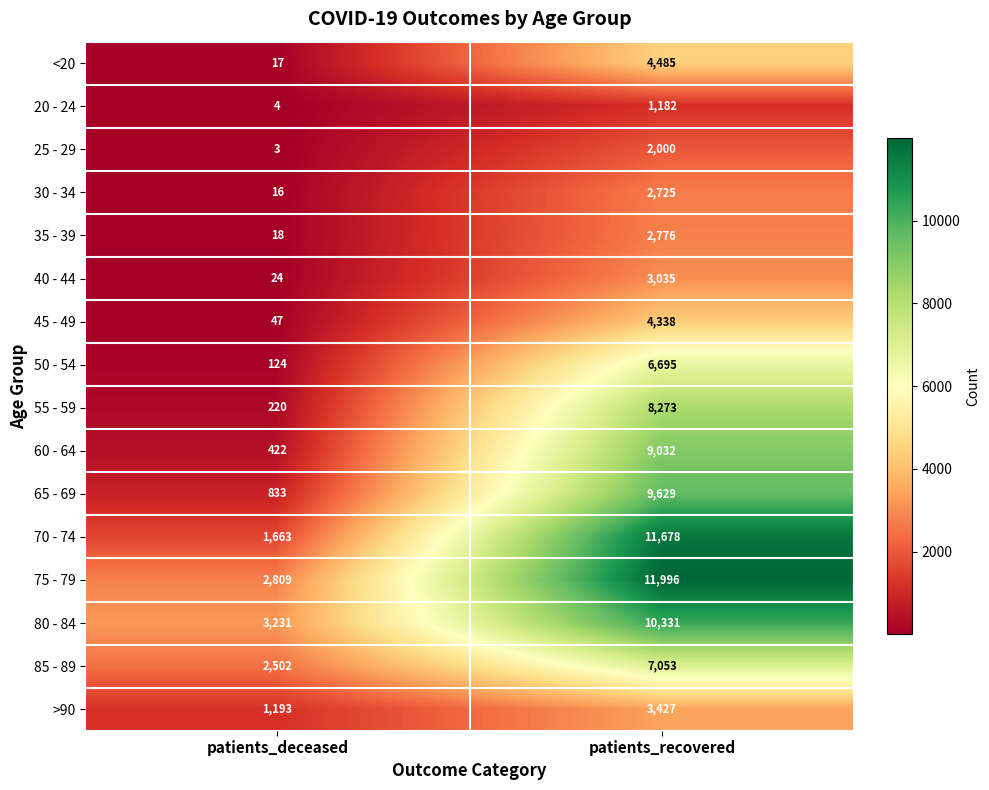

The 80 - 84 series shows 17133 at patients_recovered. True or false?

False